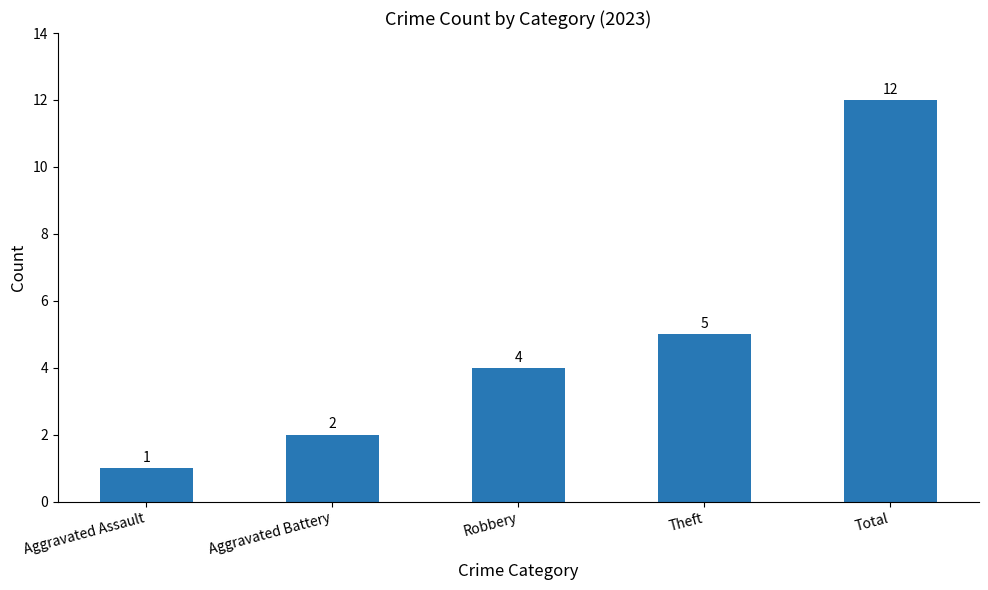

What is the change in value from Robbery to Theft?

+1